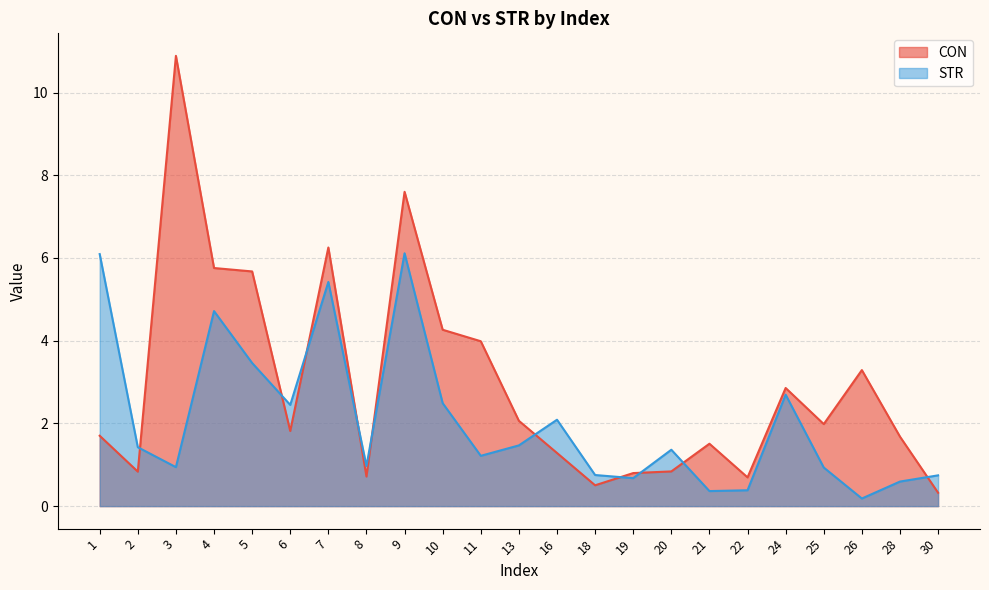

Rank the series by their average value, from lowest to highest.

STR, CON